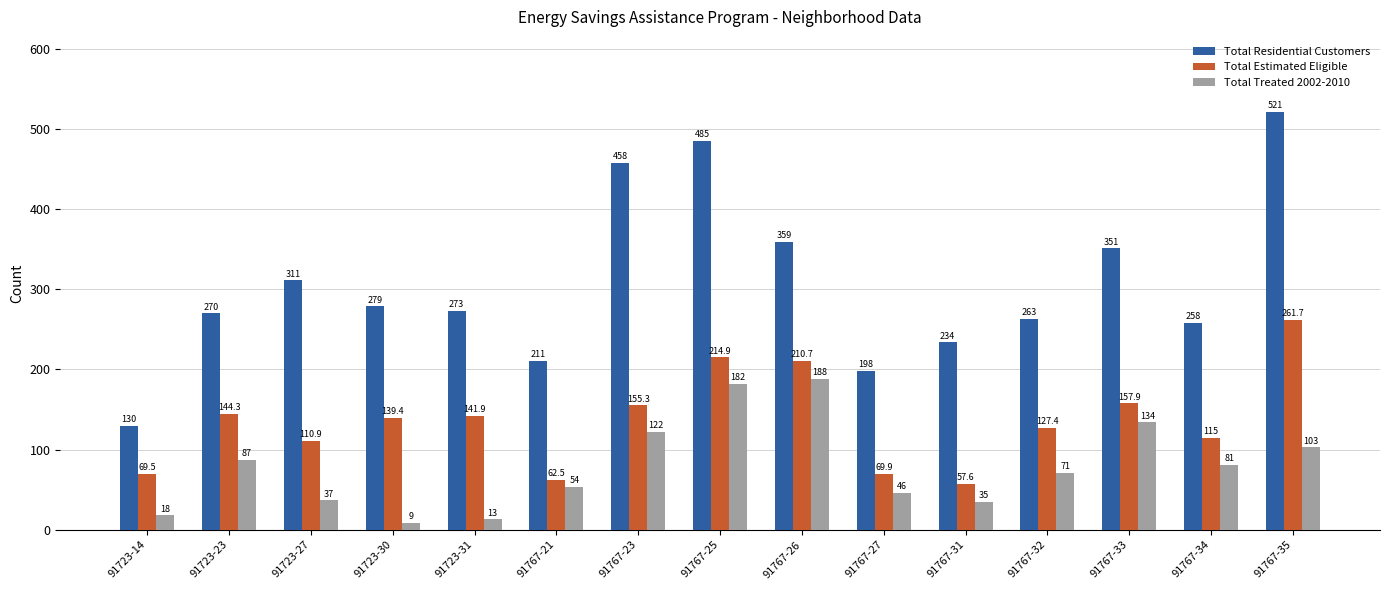

What is the sum of all Total Treated 2002-2010 values?

1180.0